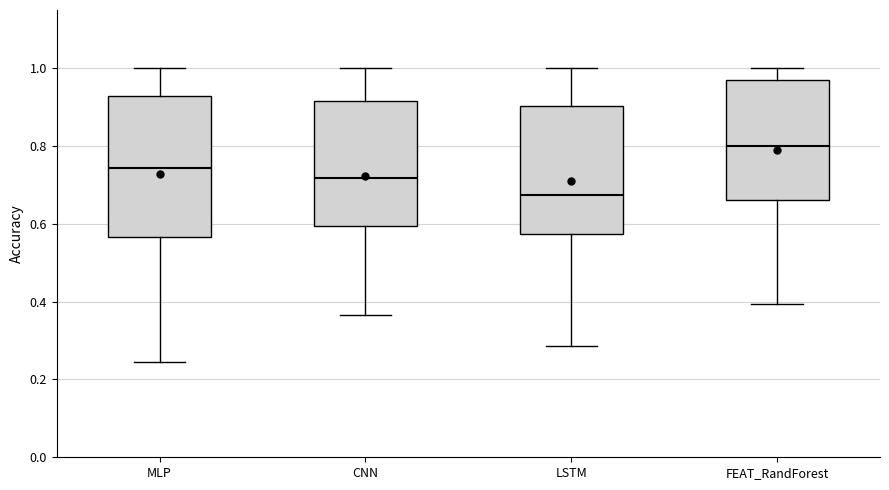

Comparing the boxes themselves (not the whiskers), which one is the tallest?

MLP